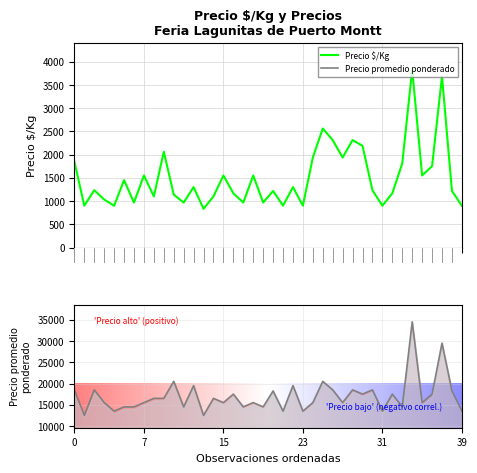

What is the difference between the Precio $/Kg values at 9 and 23?

1162